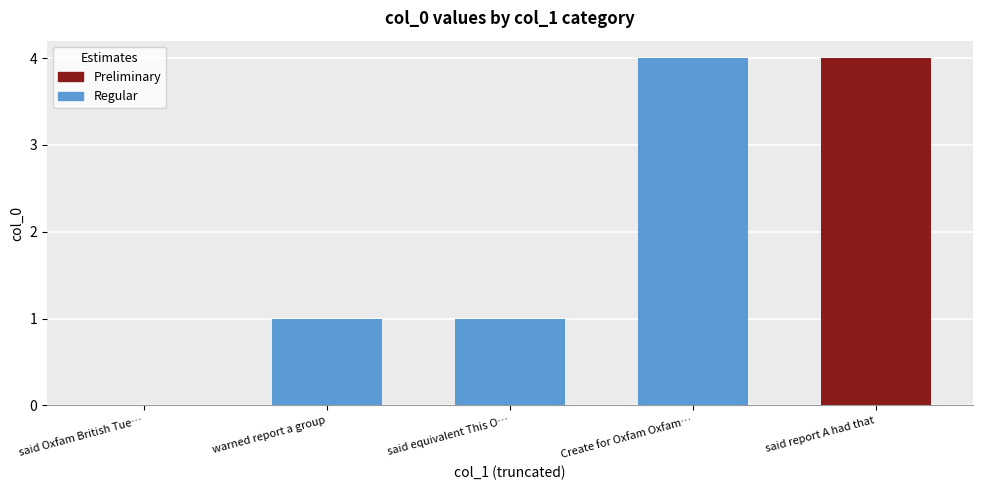

Reading left to right, list all the values displayed in this chart.

said Oxfam British Tuesday=0	warned report a group=1	said equivalent This Ommer=1	Create for Oxfam Oxfam alert=4	said report A had that=4